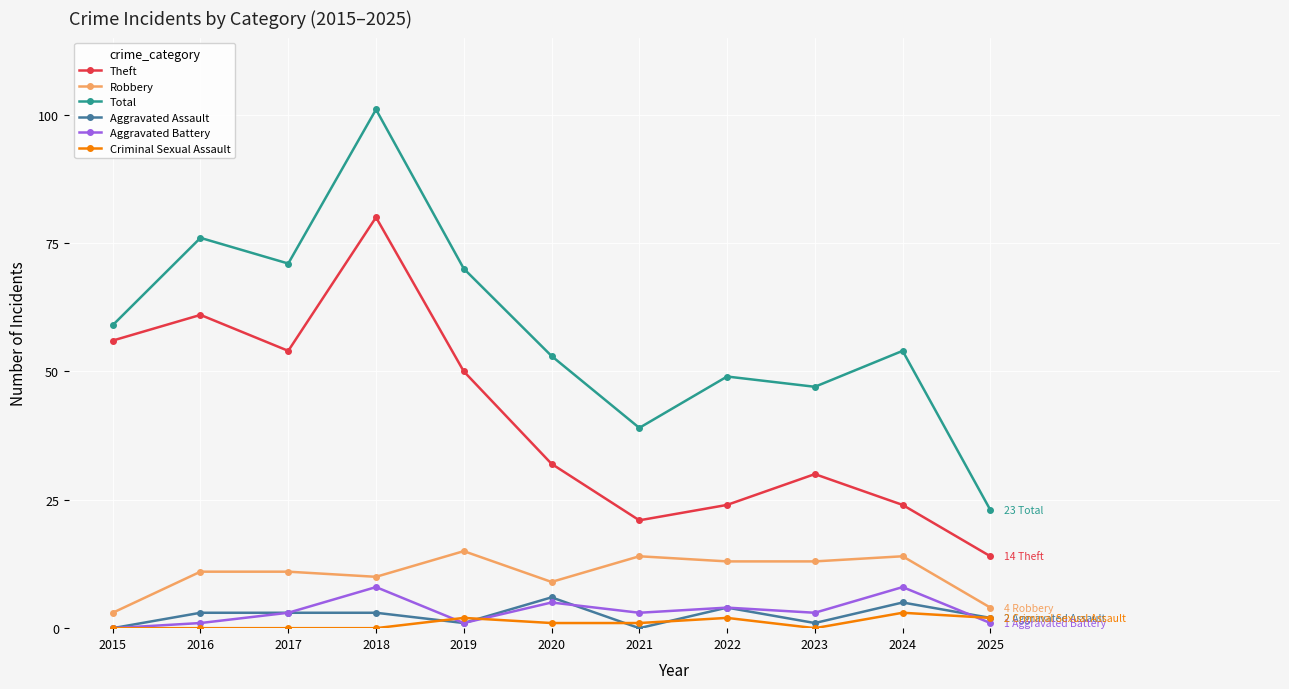

Does the chart have visible grid lines?

Yes